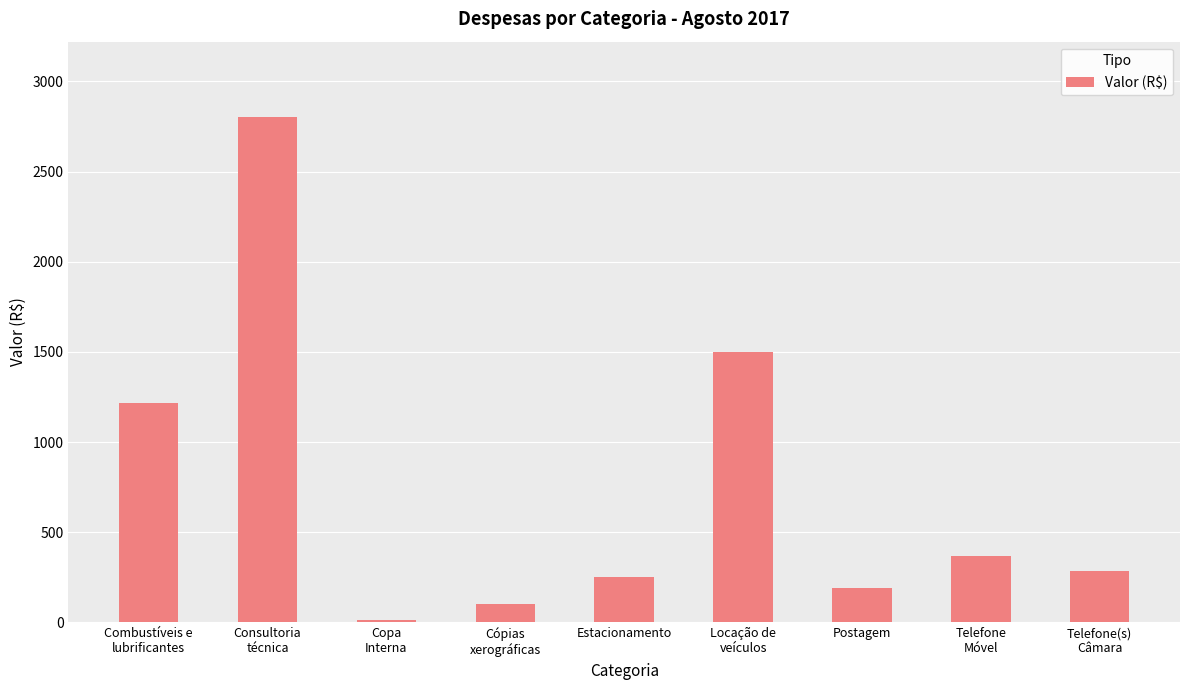

What is the difference between the values at Combustíveis e
lubrificantes and Consultoria
técnica?

1585.1